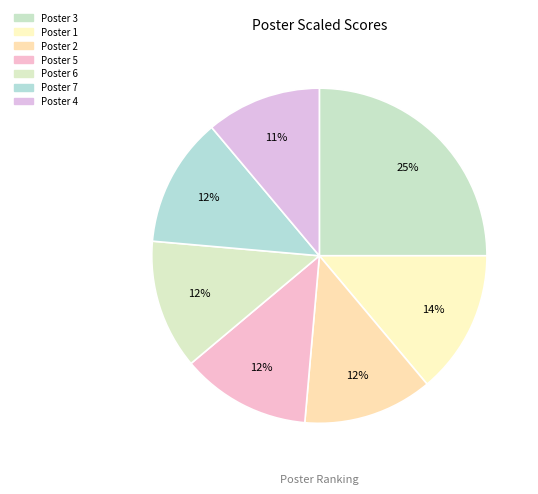

How many slices are in this pie chart?

7